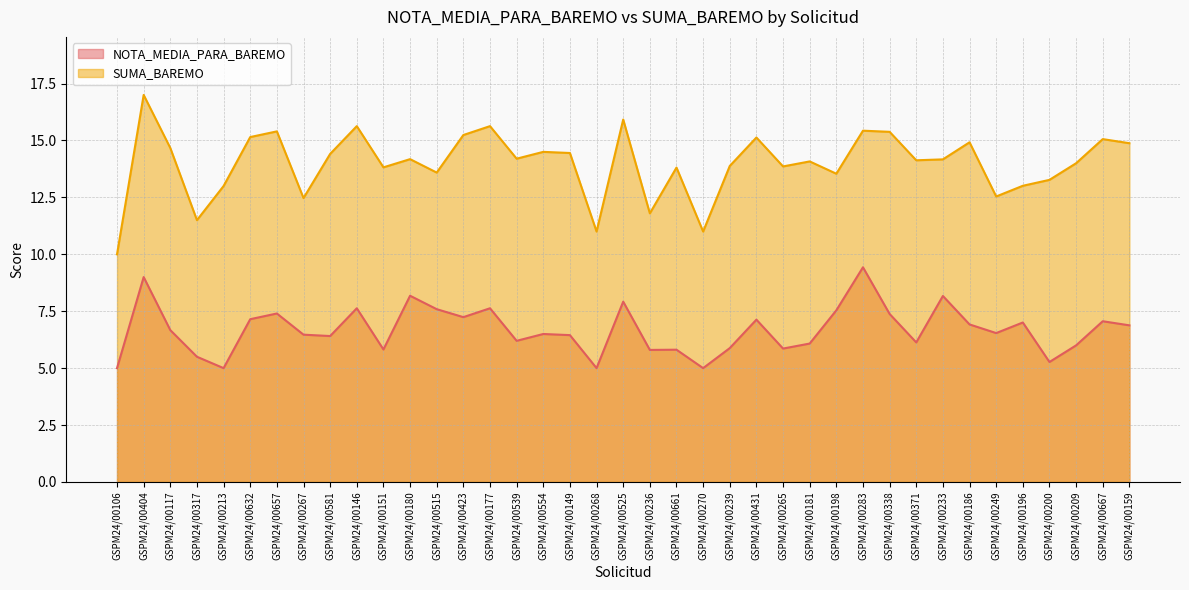

Reading right to left, extract all data points from this chart.

NOTA_MEDIA_PARA_BAREMO: 6.9	7.1	6.0	5.3	7.0	6.5	6.9	8.2	6.1	7.4	9.4	7.5	6.1	5.9	7.1	5.9	5.0	5.8	5.8	7.9	5.0	6.5	6.5	6.2	7.6	7.2	7.6	8.2	5.8	7.6	6.4	6.5	7.4	7.2	5.0	5.5	6.7	9.0	5.0
SUMA_BAREMO: 14.9	15.1	14.0	13.3	13.0	12.5	14.9	14.2	14.1	15.4	15.4	13.5	14.1	13.9	15.1	13.9	11.0	13.8	11.8	15.9	11.0	14.4	14.5	14.2	15.6	15.2	13.6	14.2	13.8	15.6	14.4	12.5	15.4	15.2	13.0	11.5	14.7	17.0	10.0